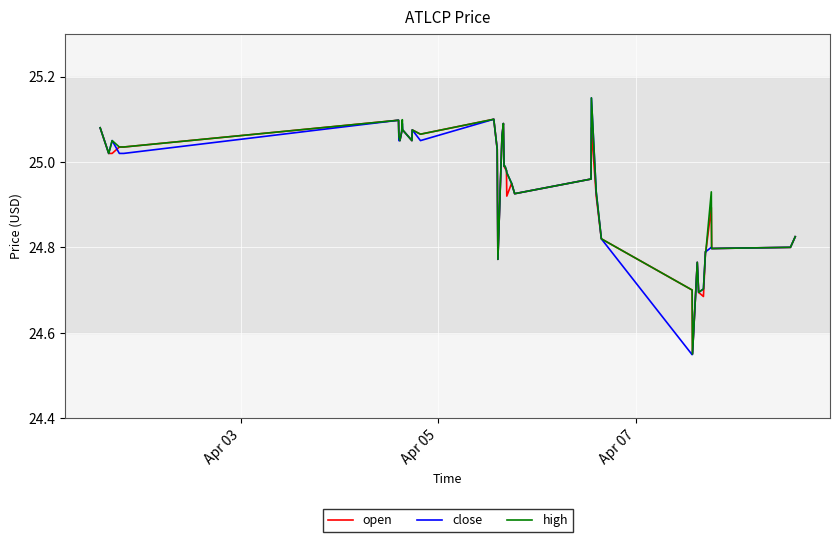

Which series has the widest spread of values?

close